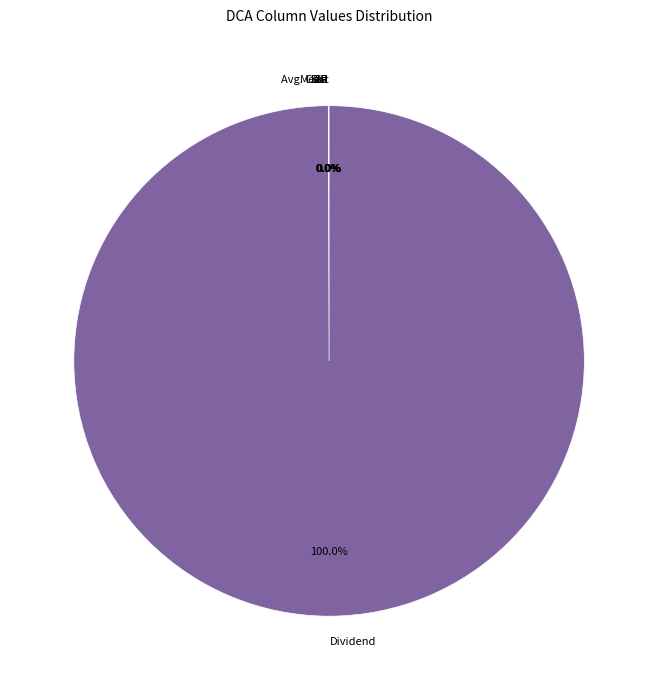

Does Dividend represent more than half of the total?

Yes